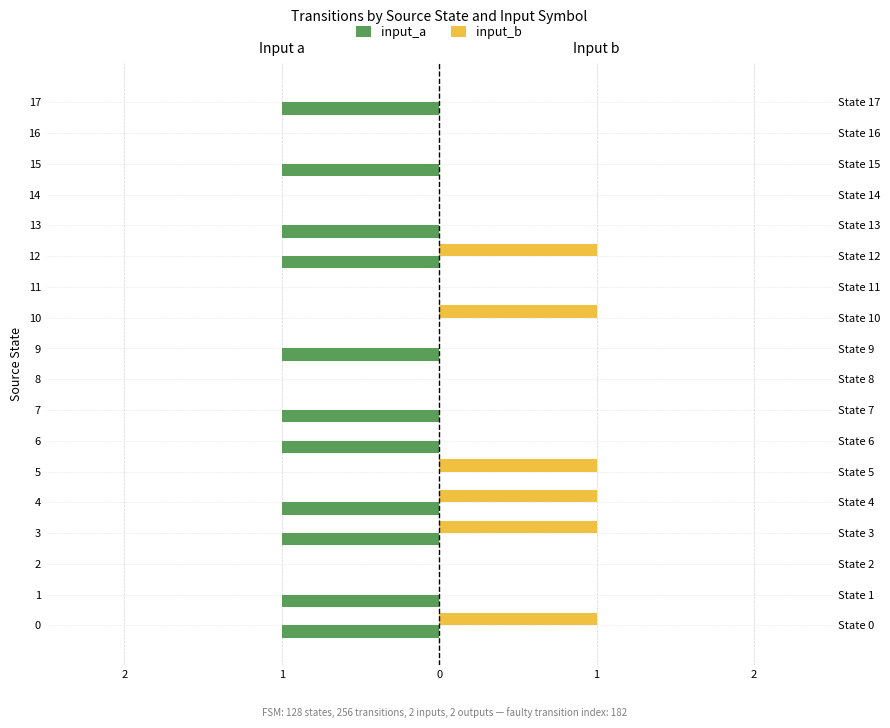

What is the label of the 13th bar from the right?

5